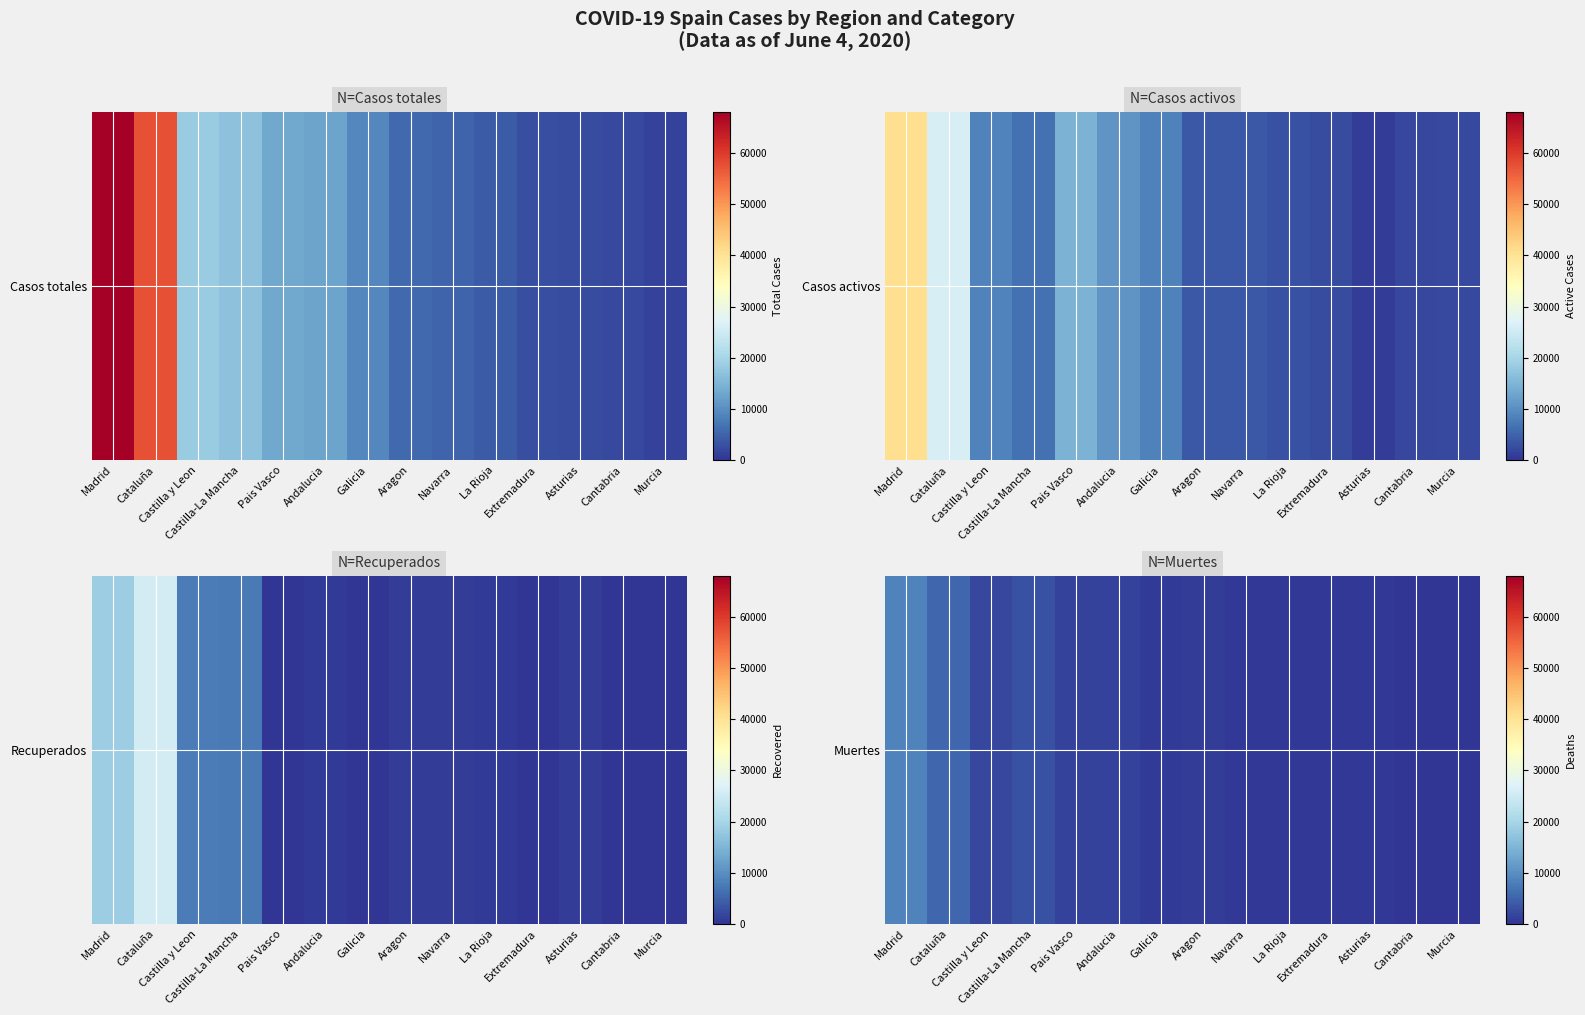

Between Pais Vasco and Castilla-La Mancha, which is larger?

Castilla-La Mancha